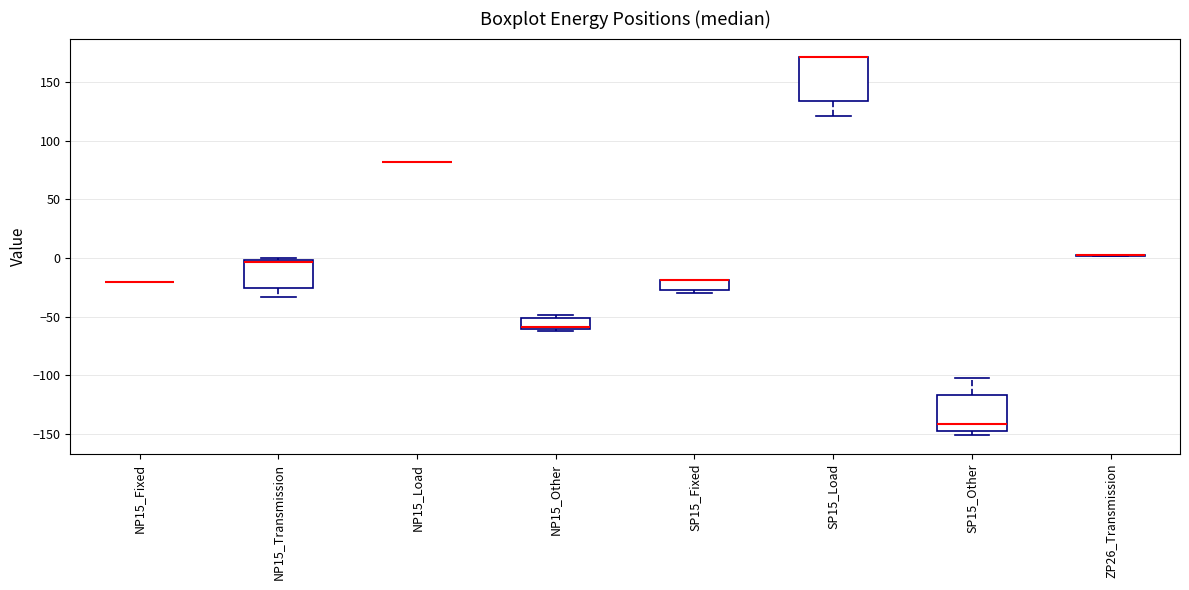

Reading left to right, transcribe this box plot: for each box, give where its median line is, the range the box spans, and where its two whiskers end, as read against the y-axis. The values are not printed on the chart, so give them approximately, as read against the axis.

NP15_Fixed: box collapsed to a line at -20, whiskers -20 to -20
NP15_Transmission: median -5, box -25 to 0, whiskers -35 to 0 (just above the box's upper edge)
NP15_Load: box collapsed to a line at 80, whiskers 80 to 80
NP15_Other: median -60 (just above the box's lower edge), box -60 to -50, whiskers -60 (just below the box's lower edge) to -50 (just above the box's upper edge)
SP15_Fixed: median -20 (drawn on the box's upper edge), box -25 to -20, whiskers -30 to -20
SP15_Load: median 170 (drawn on the box's upper edge), box 135 to 170, whiskers 120 to 170
SP15_Other: median -140, box -150 to -115, whiskers -150 (just below the box's lower edge) to -105
ZP26_Transmission: box collapsed to a line at 0, whiskers 0 to 5